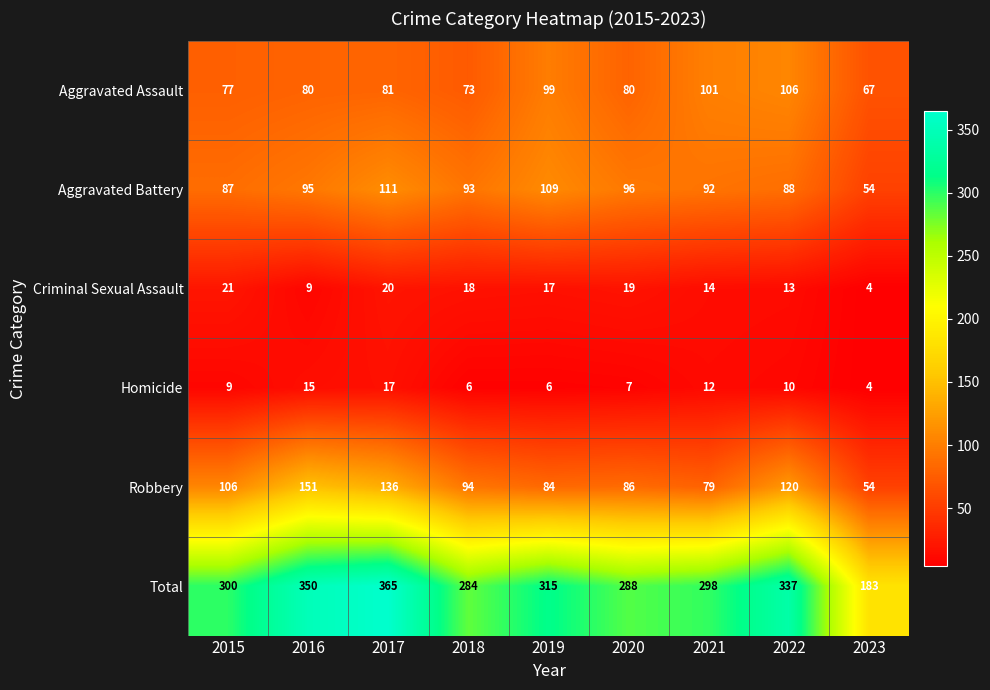

What is the spread (max minus min) of values at 2020?

281